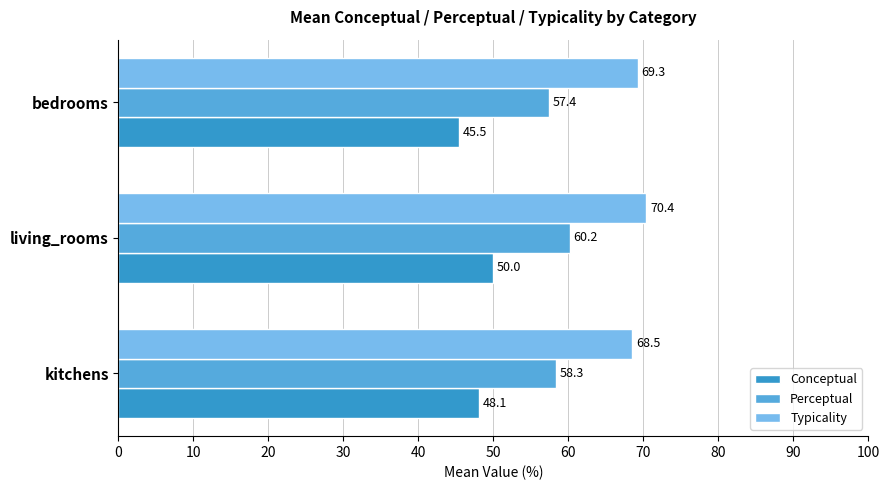

What is the total value across all series at living_rooms?

180.6